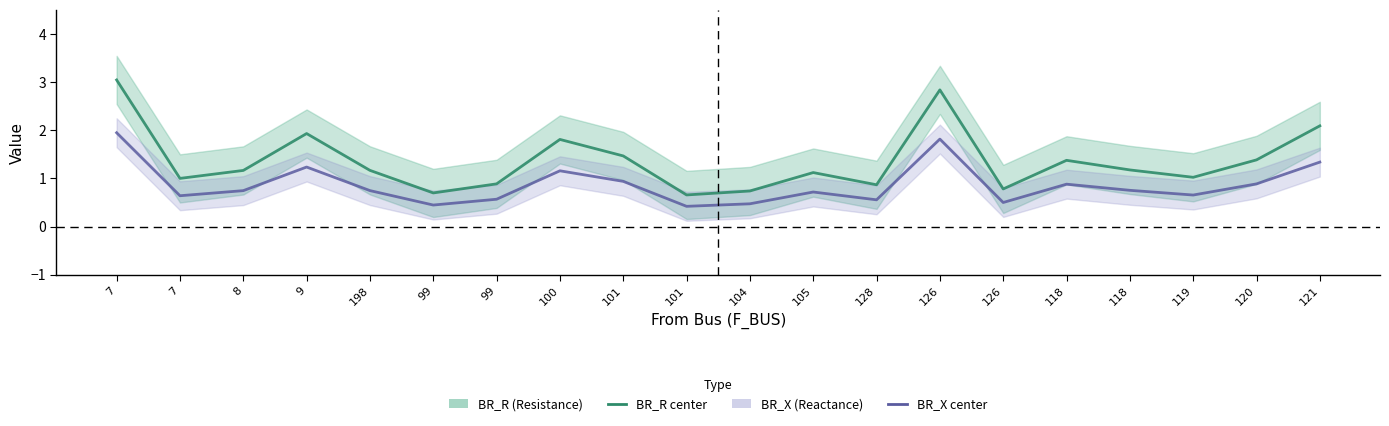

At how many categories does at least one series exceed 0?

20